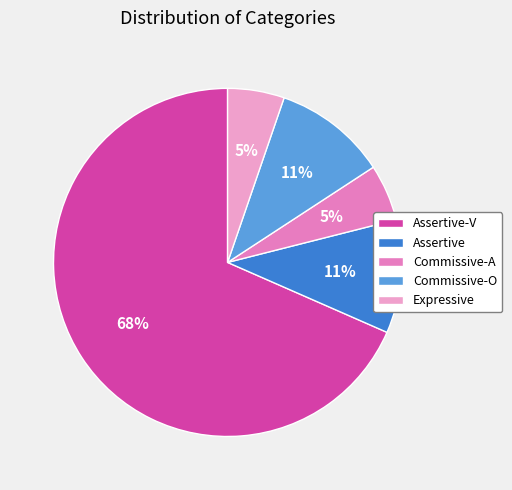

To the nearest percent, what percentage of the pie is Commissive-O?

11%